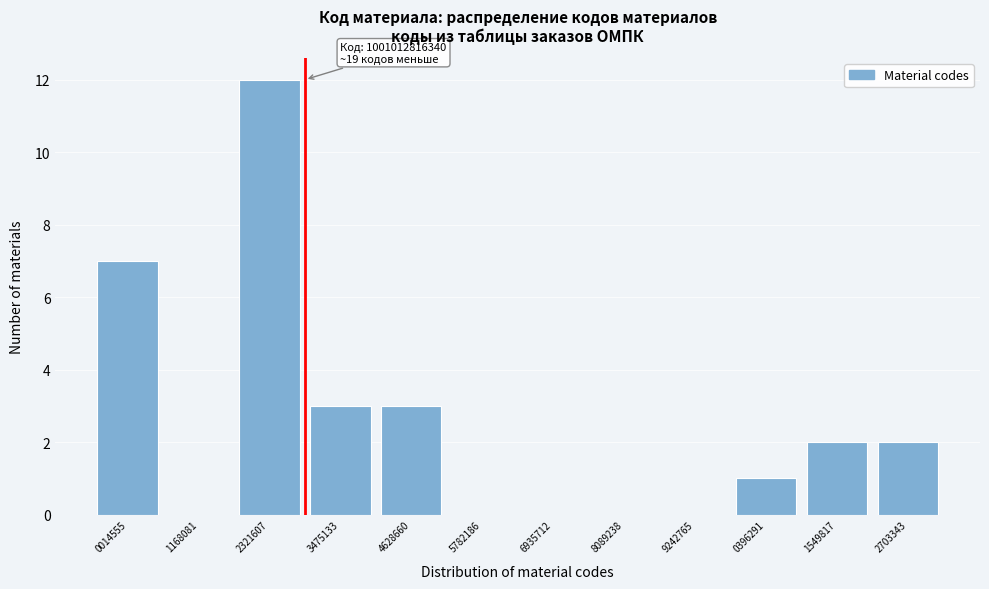

Reading right to left, extract all data points from this chart.

2703343=2	1549817=2	0396291=1	9242765=0	8089238=0	6935712=0	5782186=0	4628660=3	3475133=3	2321607=12	1168081=0	0014555=7